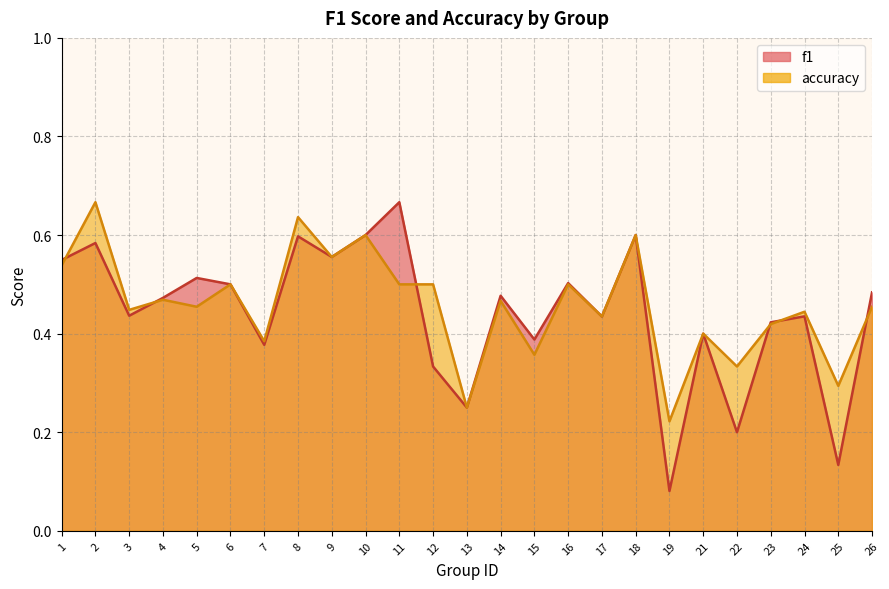

What is the value of the f1 point at the 20th from the left?

0.4